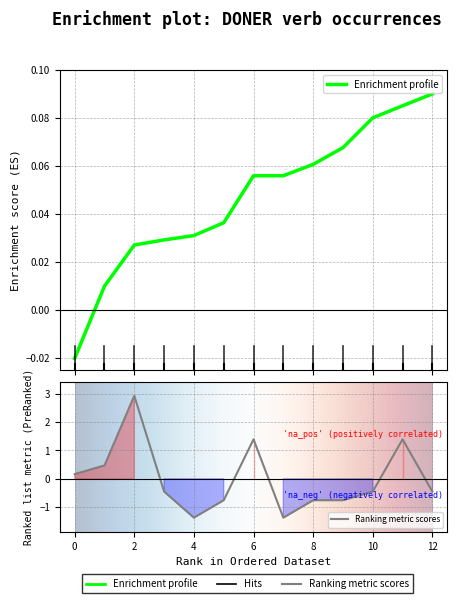

Is it true that sent_id equals 0.0 at 1?

False